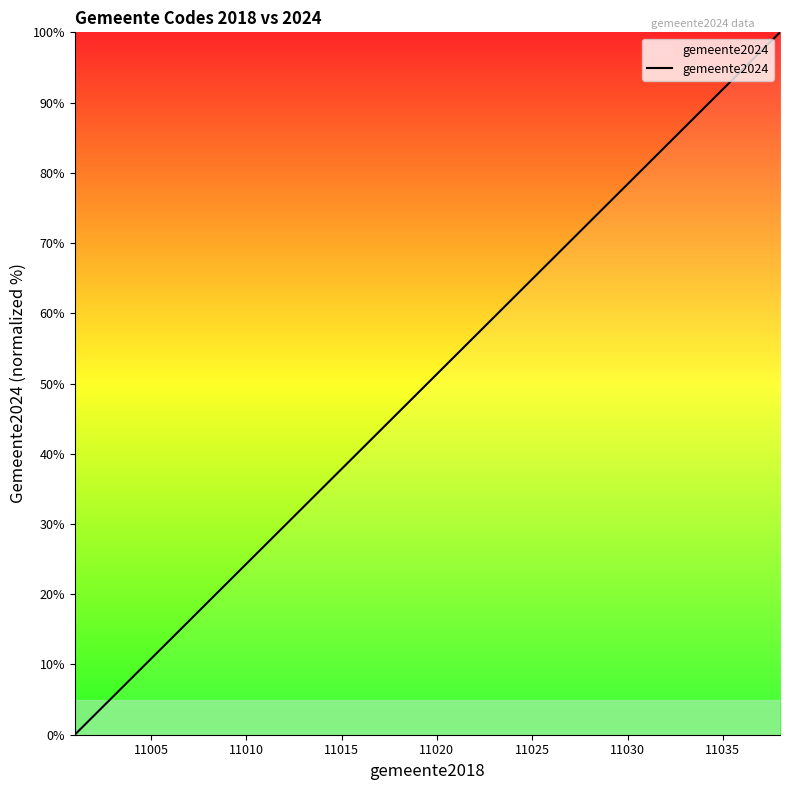

What is the greatest value displayed?

100.0